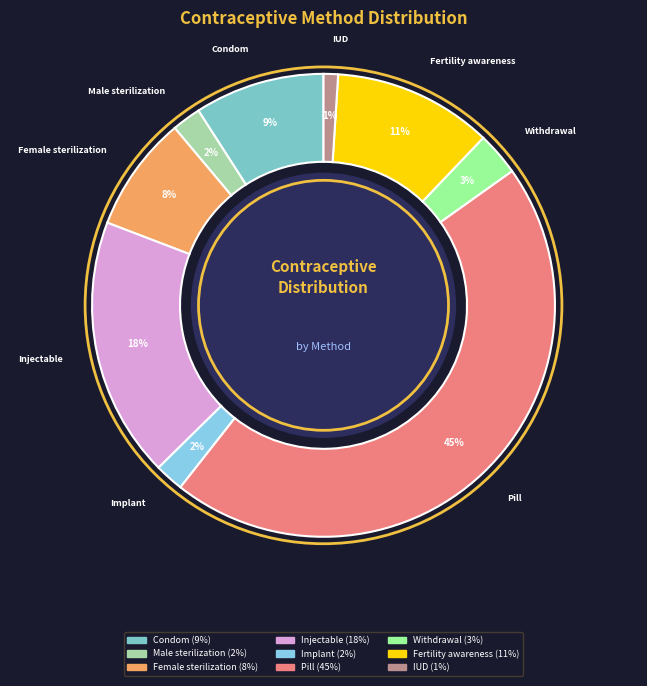

Combined, do Pill and Condom account for over 50%?

Yes